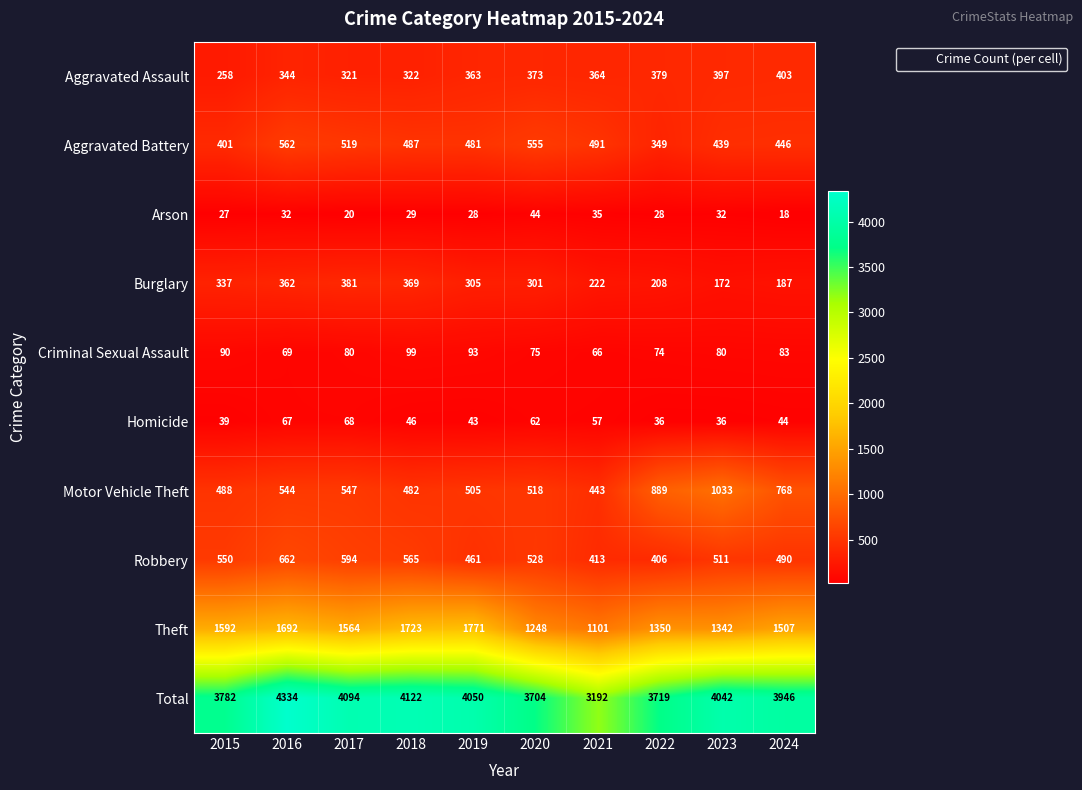

Which series changed the most between 2019 and 2021?

Total